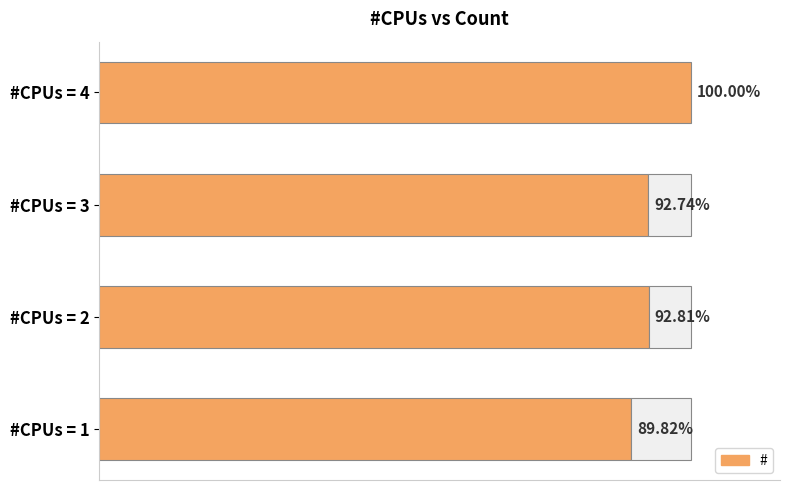

What is the change in value from #CPUs = 1 to #CPUs = 2?

+1817220